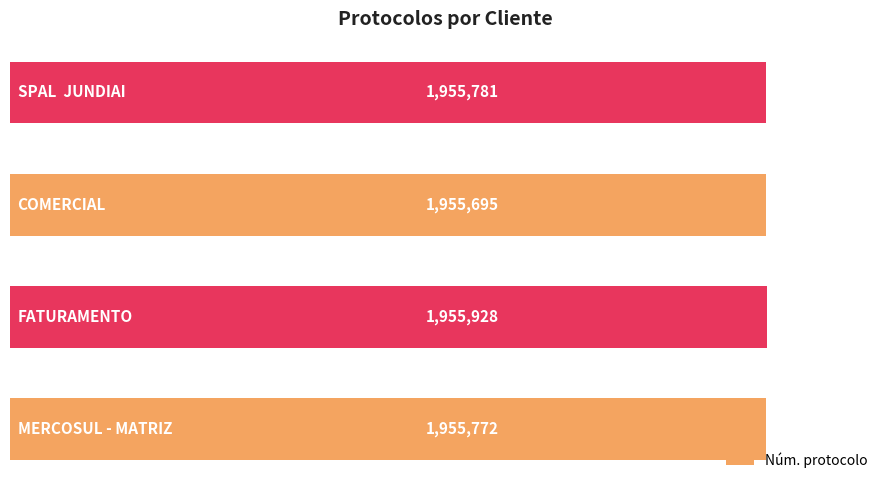

What is the difference between the second highest and second lowest values?

9